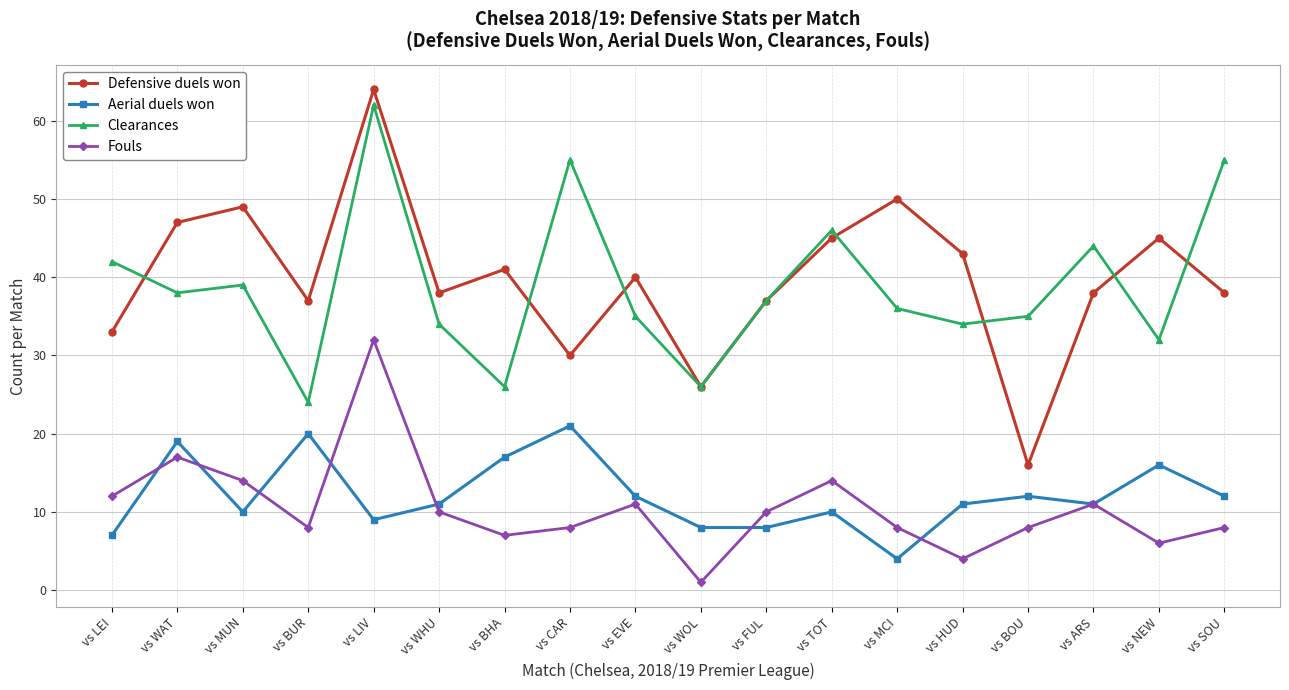

At which category is the sum across all series the highest?

vs LIV